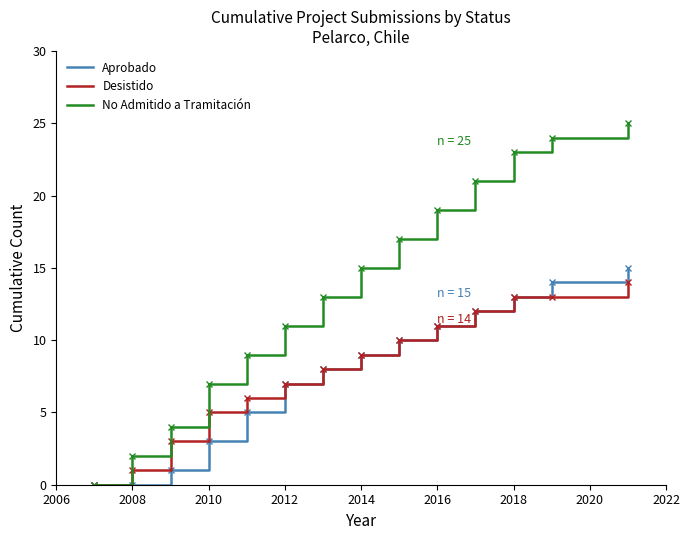

Which series has the largest total across all categories?

No Admitido a Tramitación